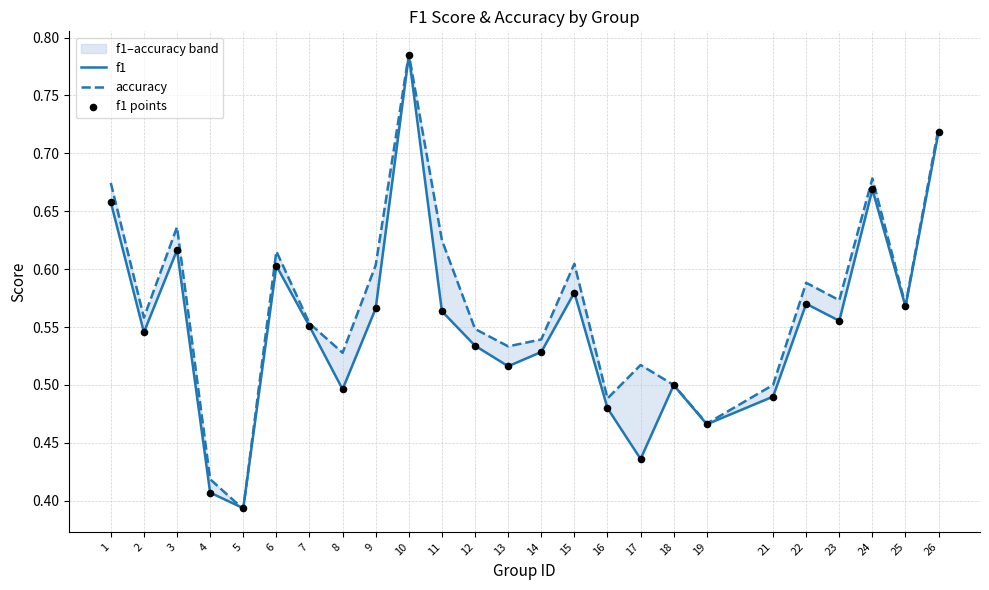

Is the value of accuracy at 19 greater than the value of f1 points at 5?

Yes